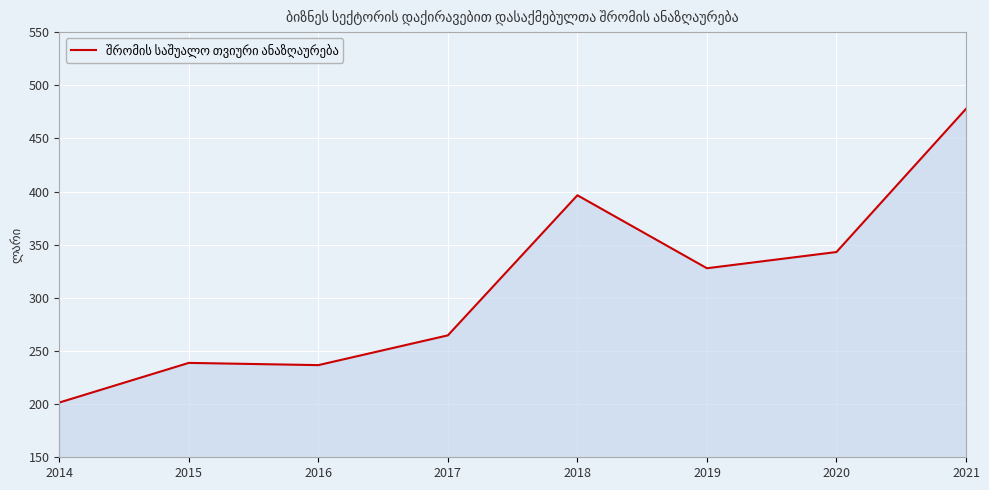

True or false: the data has more than 2 interior local peaks.

False